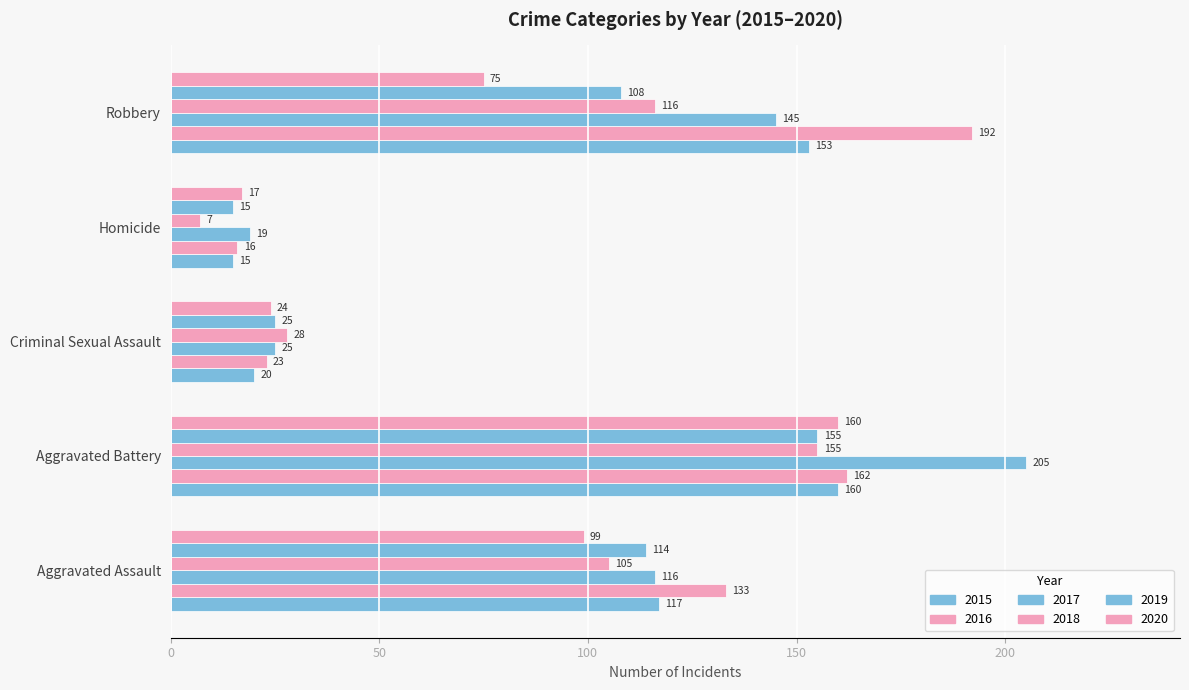

Reading left to right, what are all the values shown in this chart?

2015: Aggravated Assault=117	Aggravated Battery=160	Criminal Sexual Assault=20	Homicide=15	Robbery=153
2016: Aggravated Assault=133	Aggravated Battery=162	Criminal Sexual Assault=23	Homicide=16	Robbery=192
2017: Aggravated Assault=116	Aggravated Battery=205	Criminal Sexual Assault=25	Homicide=19	Robbery=145
2018: Aggravated Assault=105	Aggravated Battery=155	Criminal Sexual Assault=28	Homicide=7	Robbery=116
2019: Aggravated Assault=114	Aggravated Battery=155	Criminal Sexual Assault=25	Homicide=15	Robbery=108
2020: Aggravated Assault=99	Aggravated Battery=160	Criminal Sexual Assault=24	Homicide=17	Robbery=75